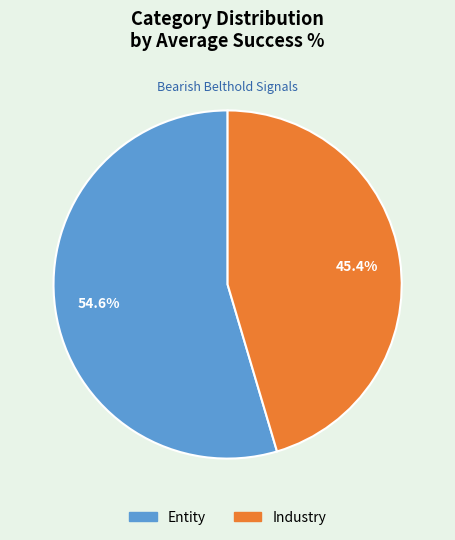

How much of the chart is everything except Entity?

45.4%